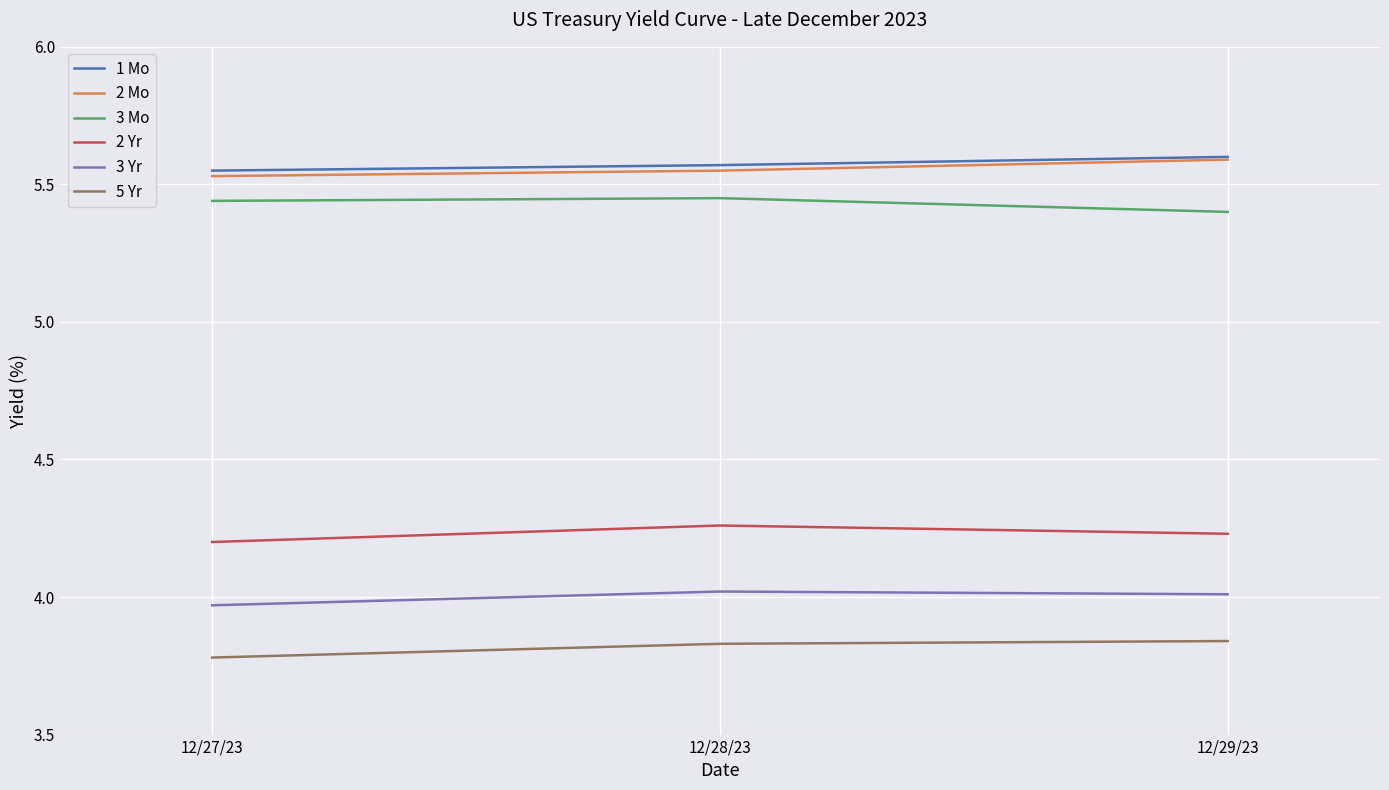

True or false: 3 Mo has a value of 5.4 at 12/29/23.

True